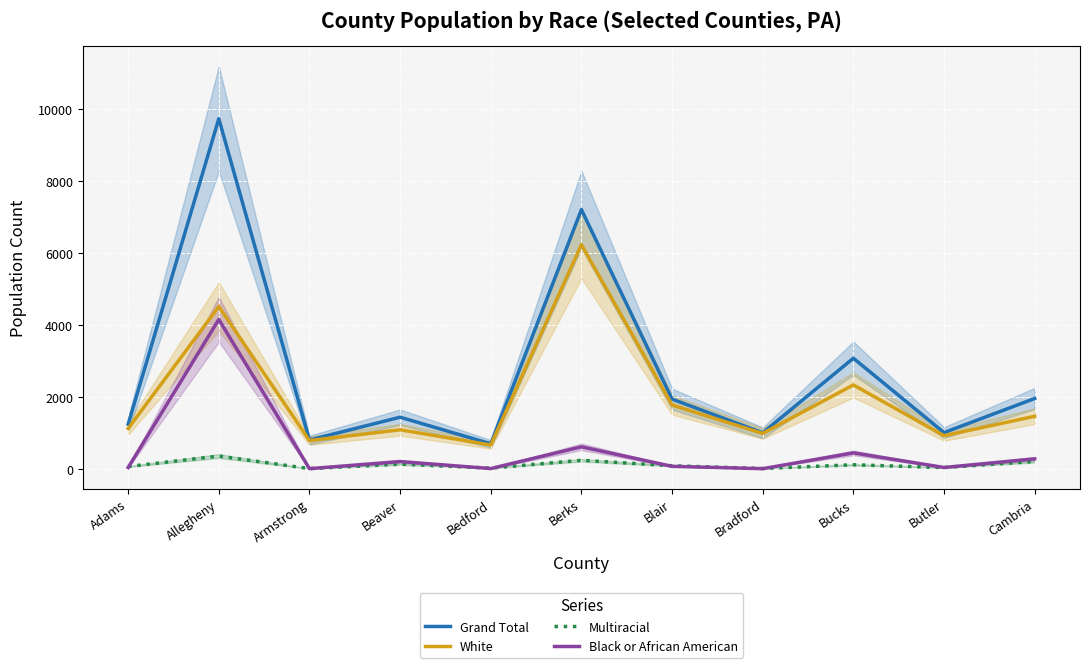

What is the value of the Black or African American point at the 2nd from the left?

4149